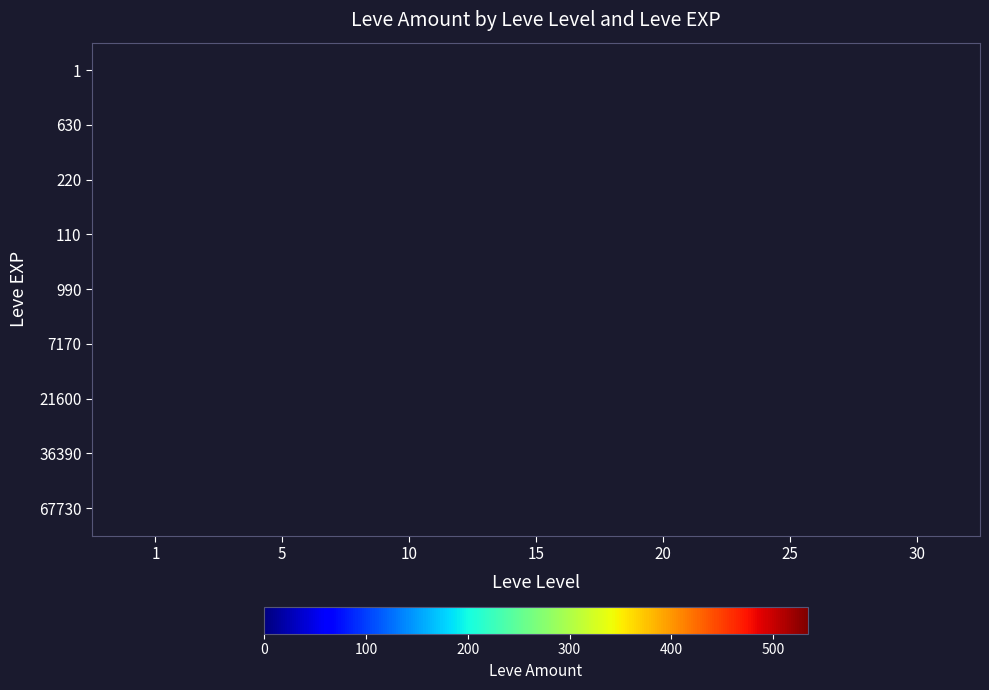

Which label corresponds to the smallest value in the chart?

5